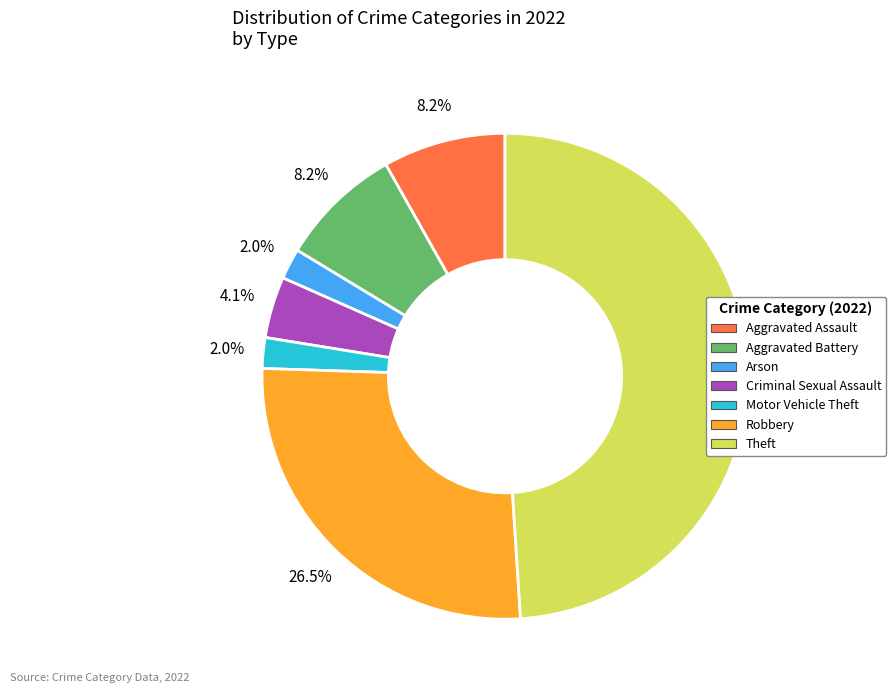

What percentage is the Aggravated Assault slice, to the nearest percent?

8%